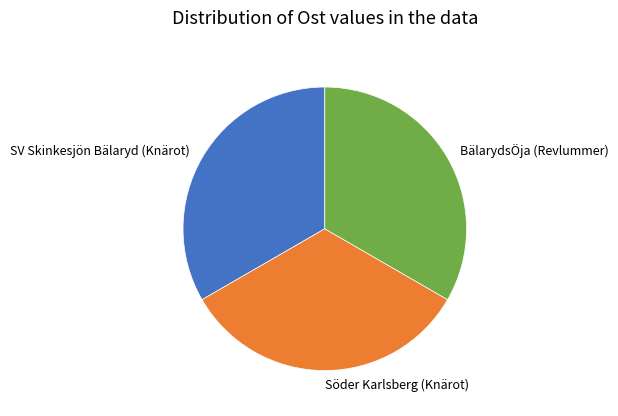

Is it true that Söder Karlsberg (Knärot) is 20% of the pie?

False